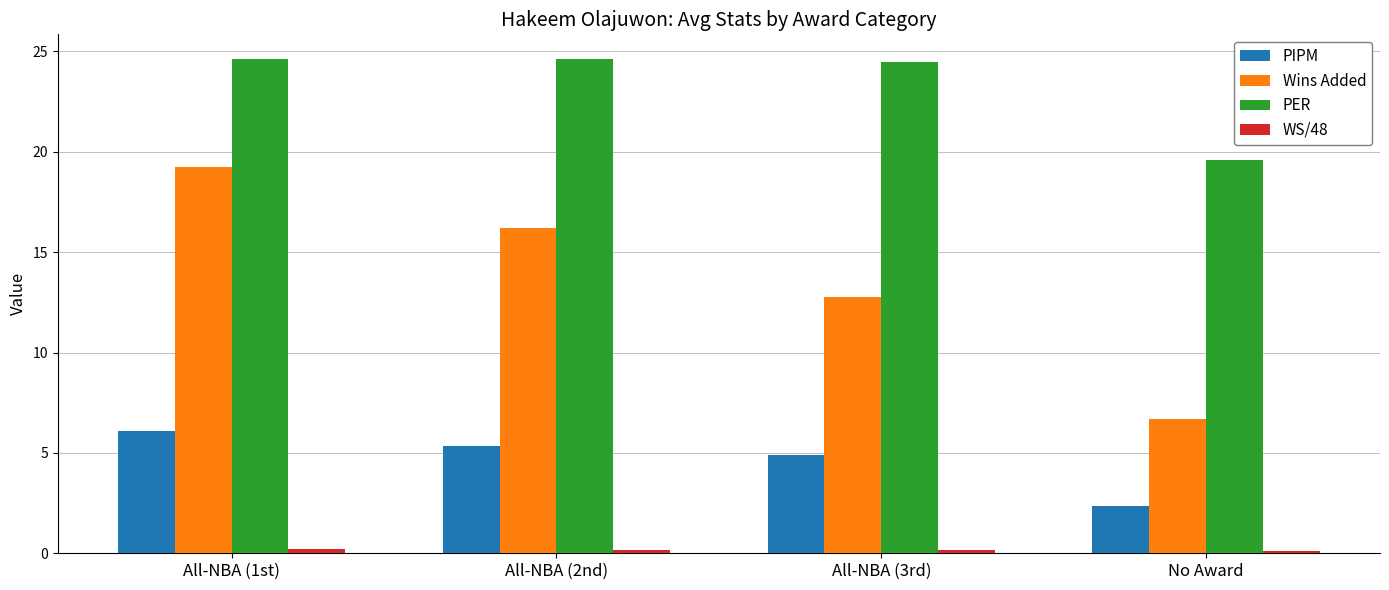

Which series has the largest total across all categories?

PER